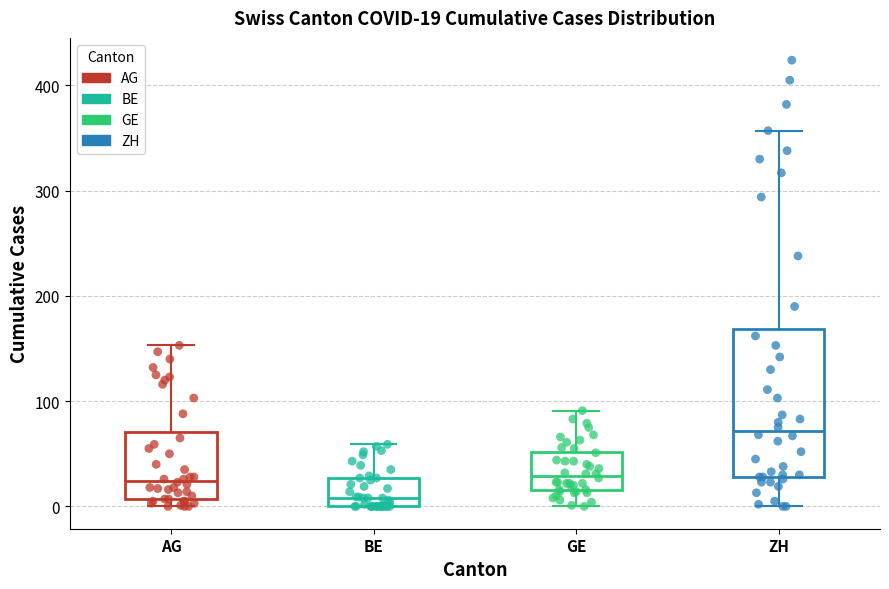

Which box is the tallest, from its lower edge to its upper edge?

ZH